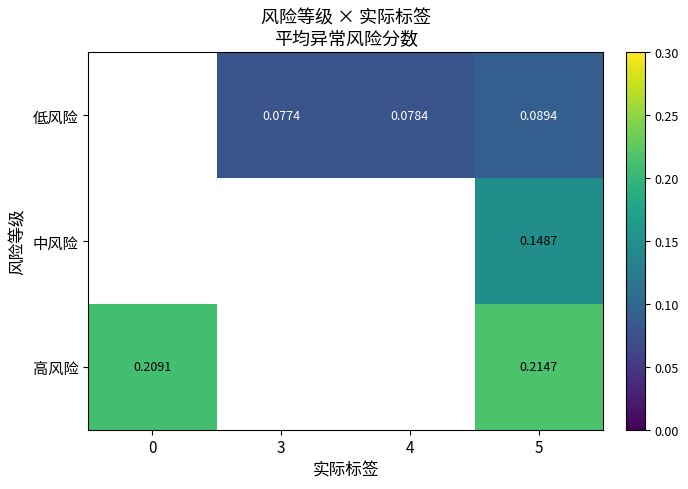

Is the value of 高风险 at 0 greater than the value of 中风险 at 5?

Yes